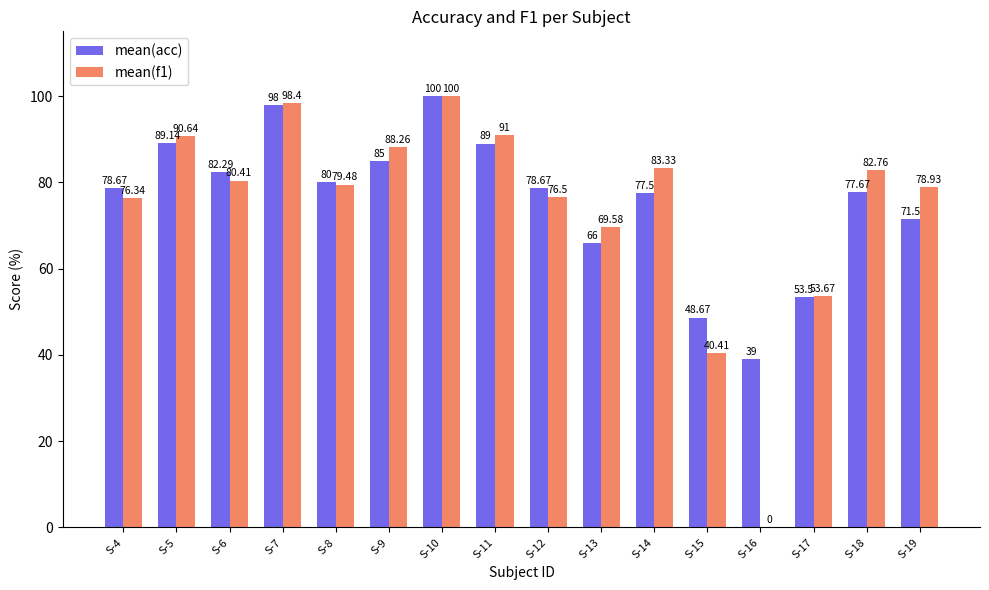

What is the total value across all series at S-14?

160.8